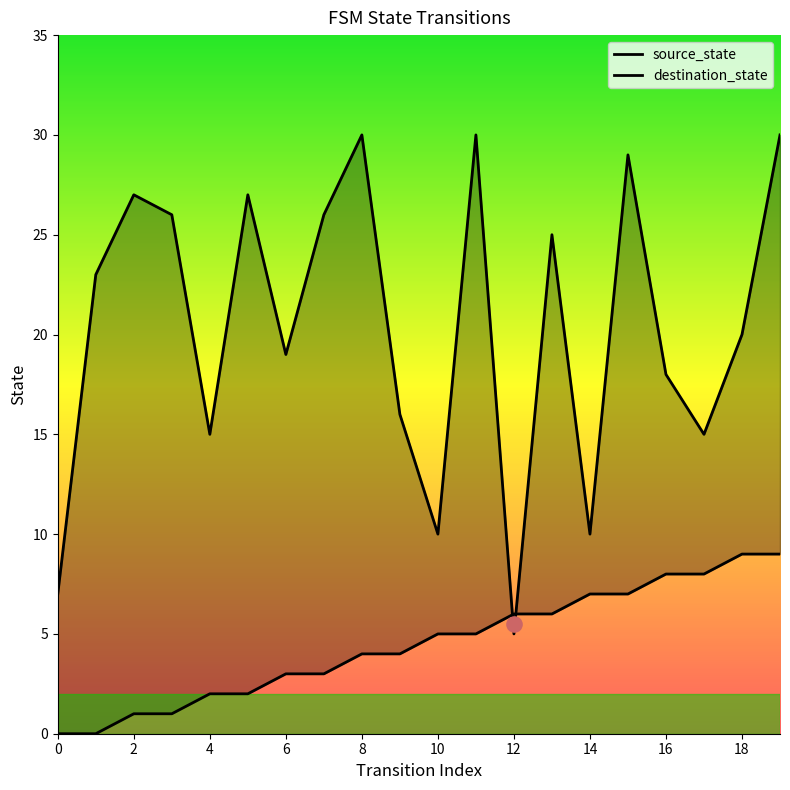

Which series contains the highest Y value?

destination_state